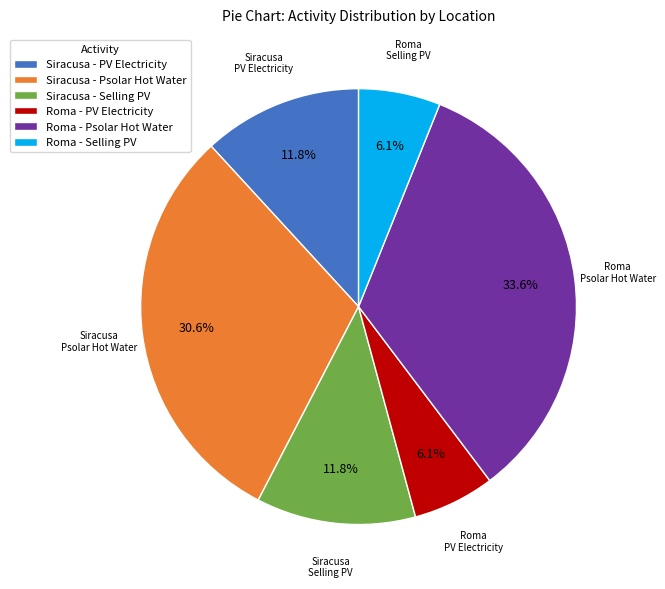

Do Roma - PV Electricity and Siracusa - Psolar Hot Water together represent more than half of the pie?

No